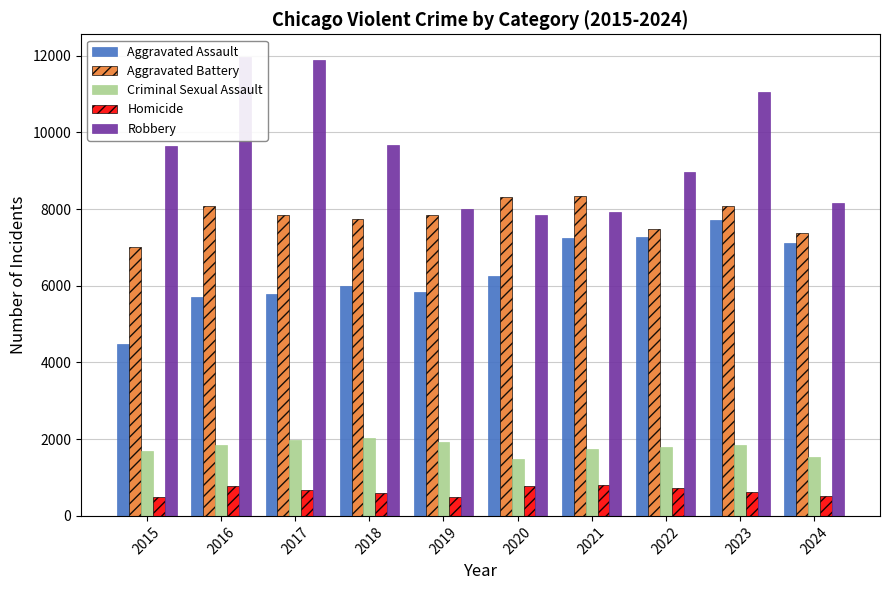

The Aggravated Assault series shows 8068 at 2019. True or false?

False